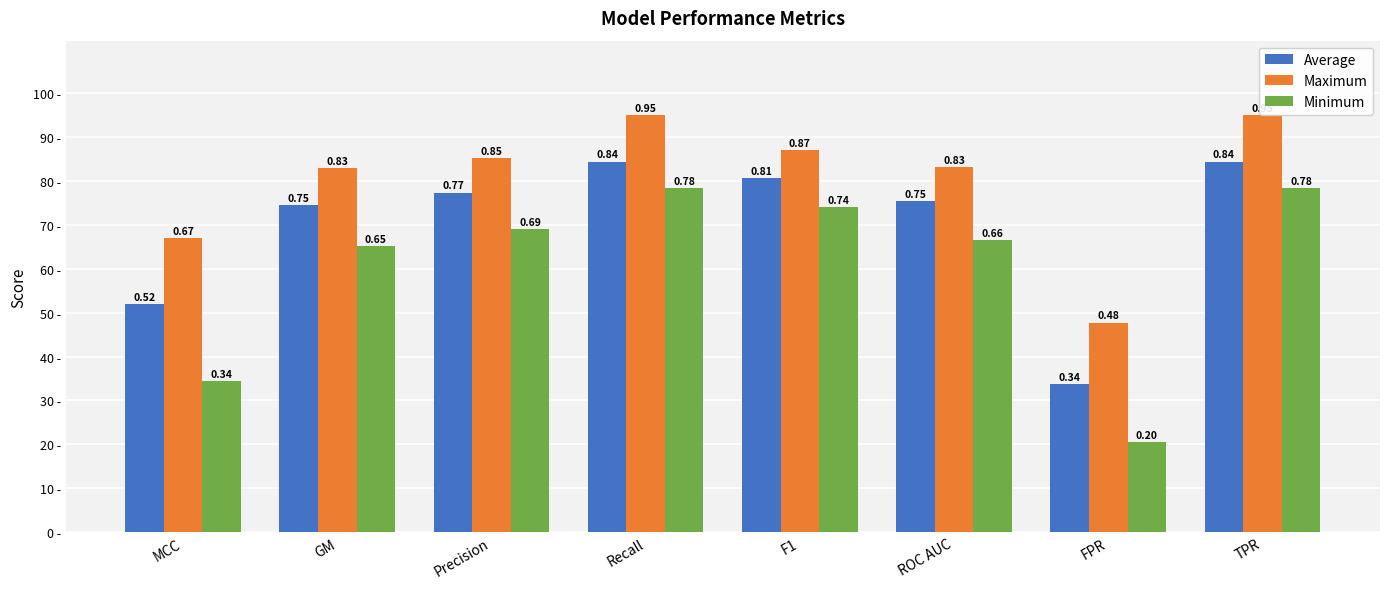

What are all the series names shown in the legend?

Average, Maximum, Minimum